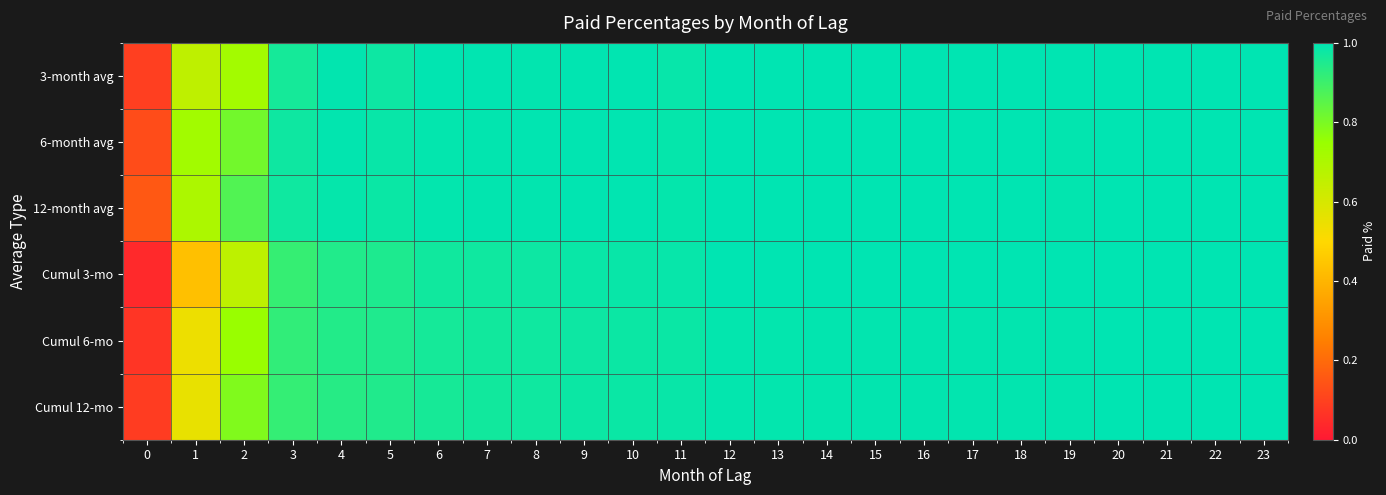

At which category does the chart reach its peak across all series?

12